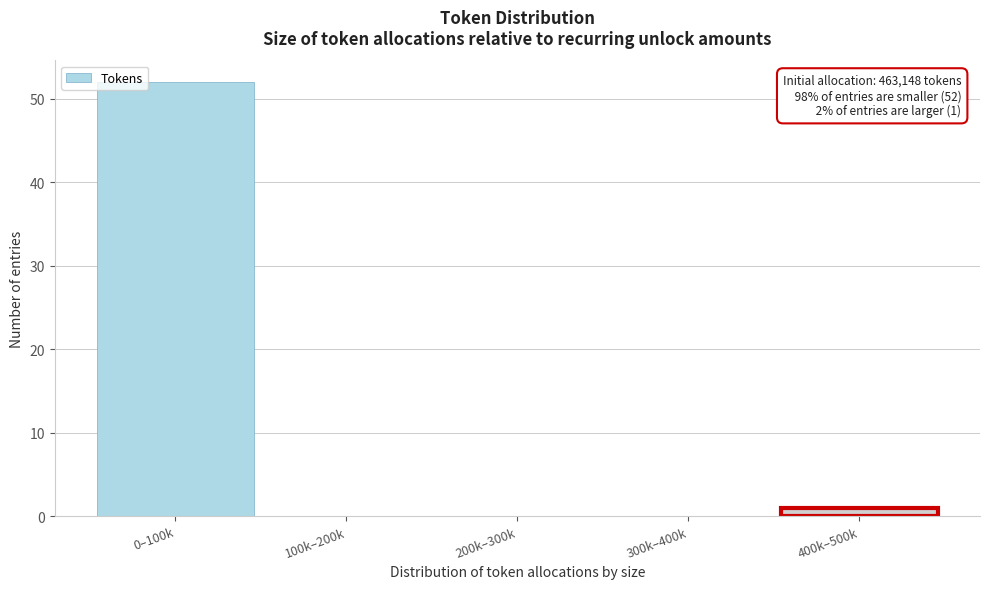

Reading left to right, what are all the values shown in this chart?

0–100k=52	100k–200k=0	200k–300k=0	300k–400k=0	400k–500k=1